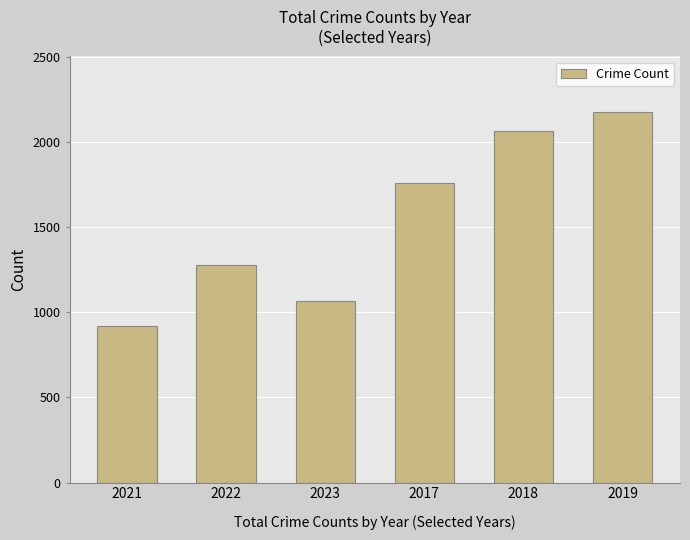

Reading right to left, transcribe all the data shown in this chart.

2019=2174	2018=2064	2017=1758	2023=1066	2022=1279	2021=918